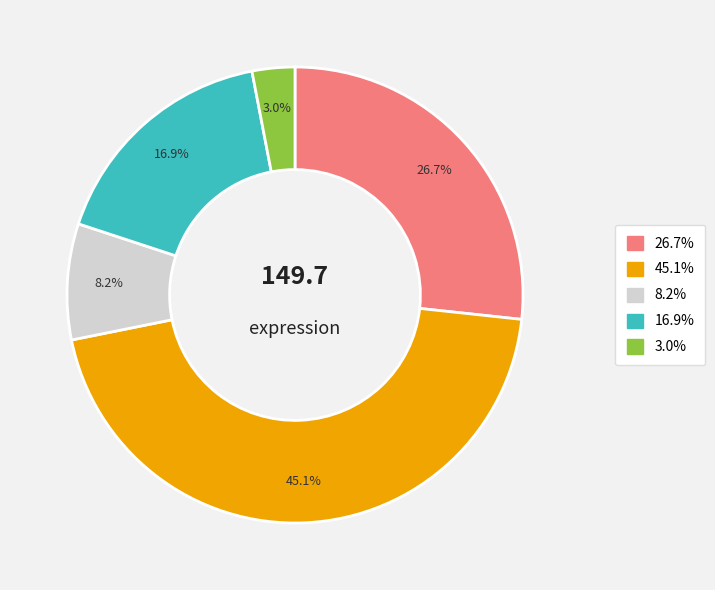

Does any single category account for the majority?

No